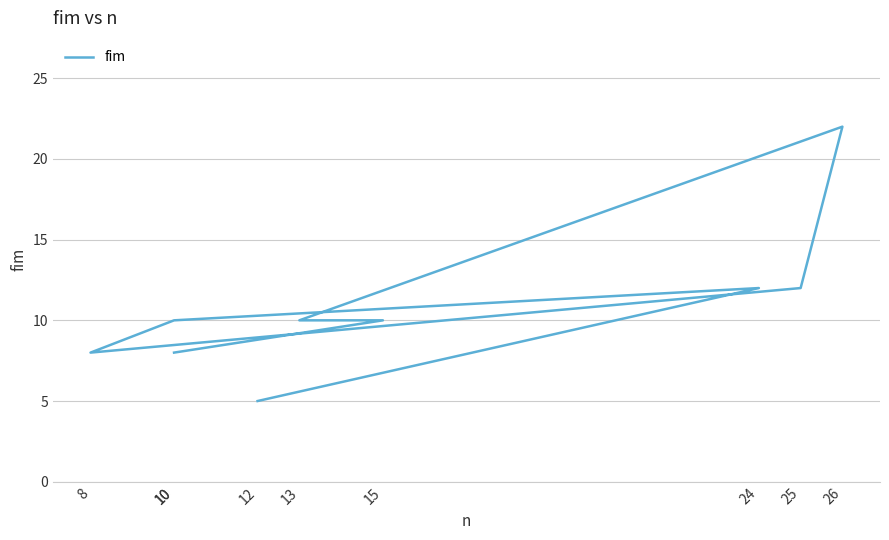

Where does the data first go above 10?

24